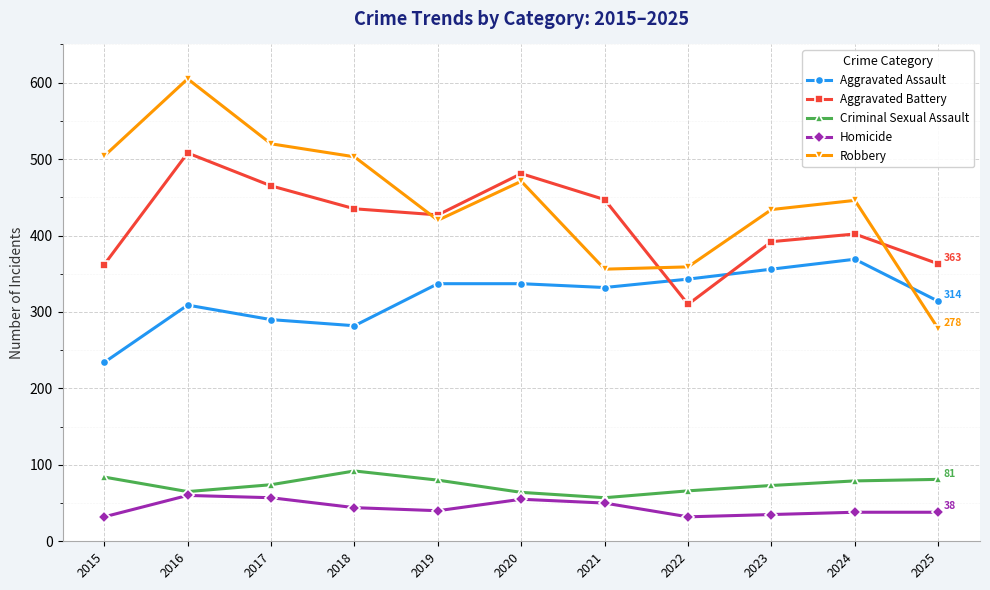

Is this an area chart (filled region under the line)?

No